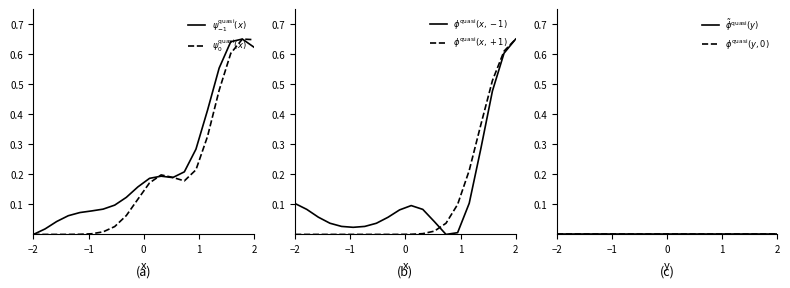

Which series ends up on top after the final intersection of $\phi^{\rm quasi}(x,-1)$ and $\psi^{\rm quasi}_{-1}(x)$?

$\phi^{\rm quasi}(x,-1)$